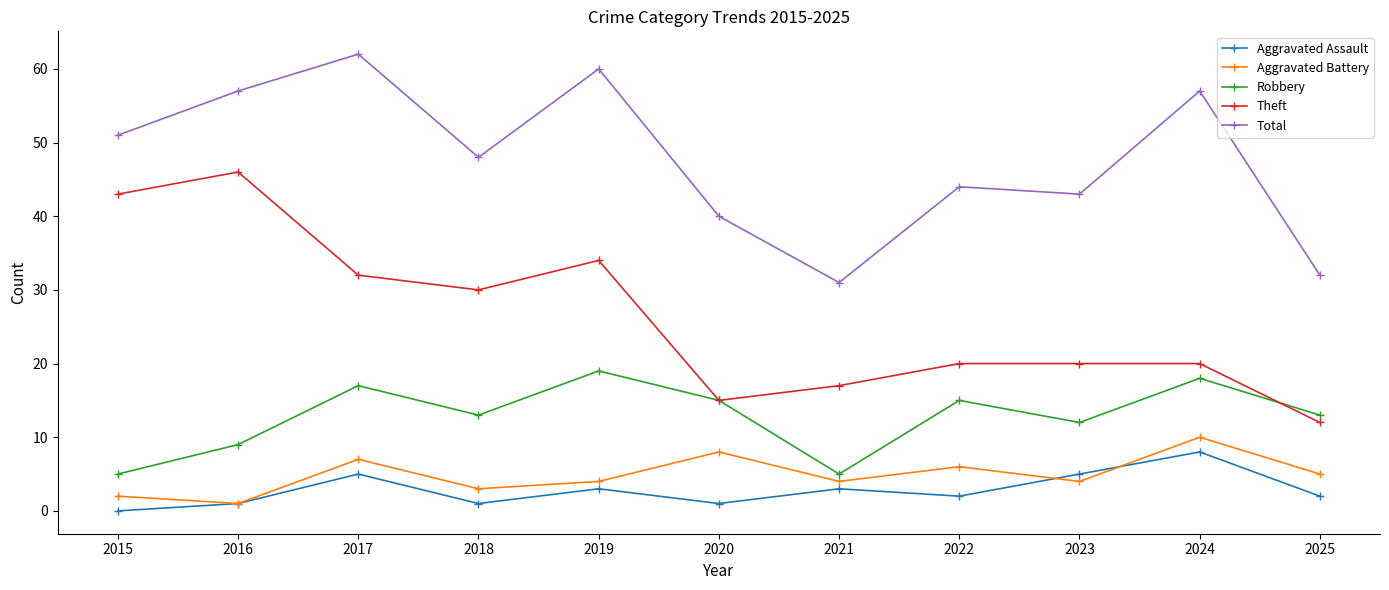

True or false: Aggravated Assault has a value of 1 at 2016.

True